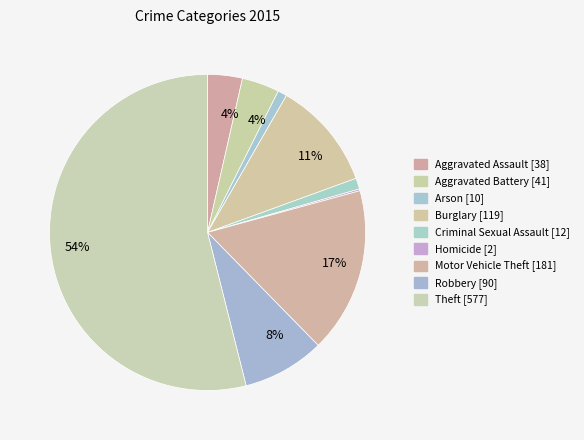

To the nearest percent, what is the difference between the largest and smallest slice percentages?

54%